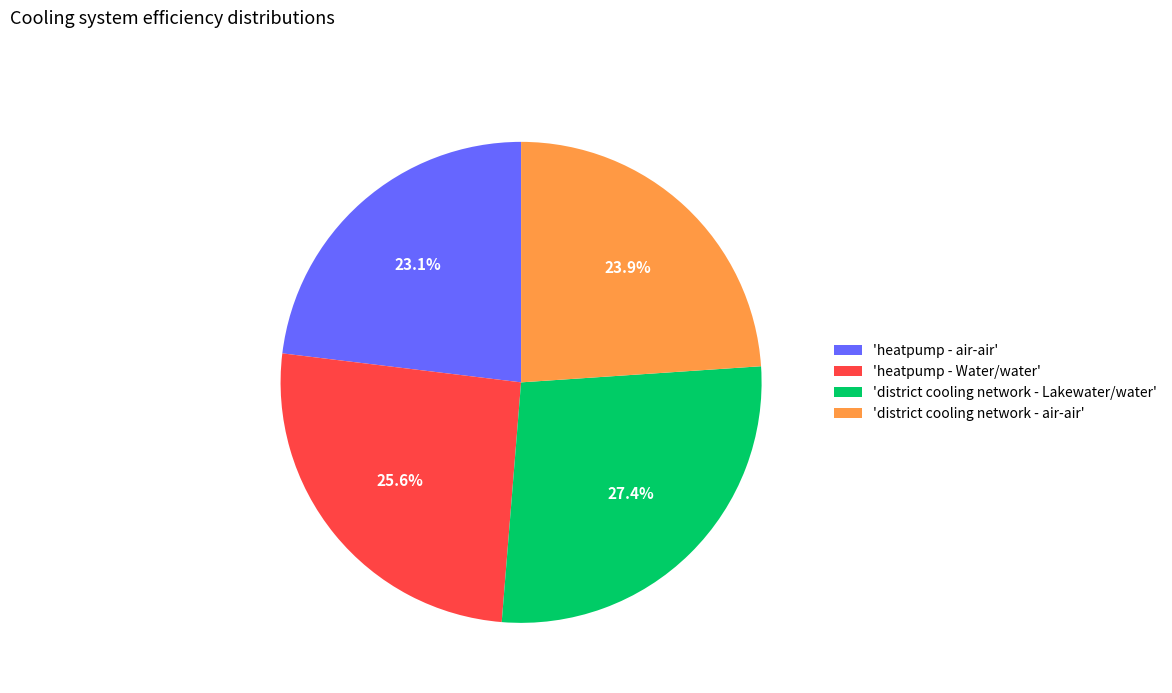

Rank the categories by value from lowest to highest.

'heatpump - air-air', 'district cooling network - air-air', 'heatpump - Water/water', 'district cooling network - Lakewater/water'